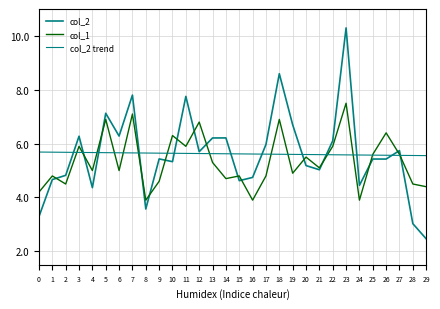

Is the value of col_2 at 26 greater than the value of col_2 trend at 23?

No